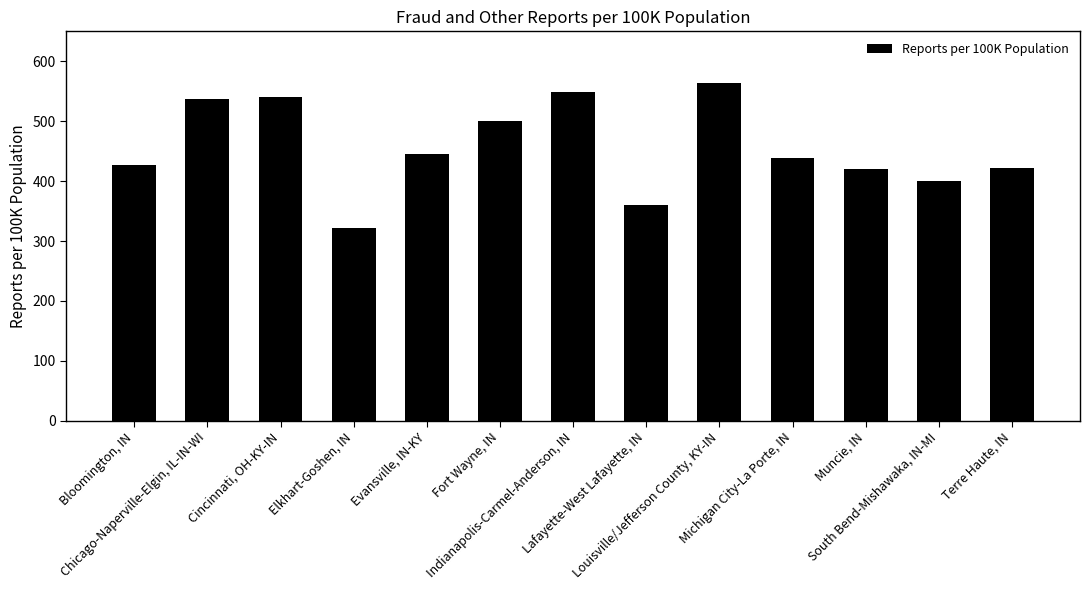

Are the bars grouped side by side (vs. stacked)?

No